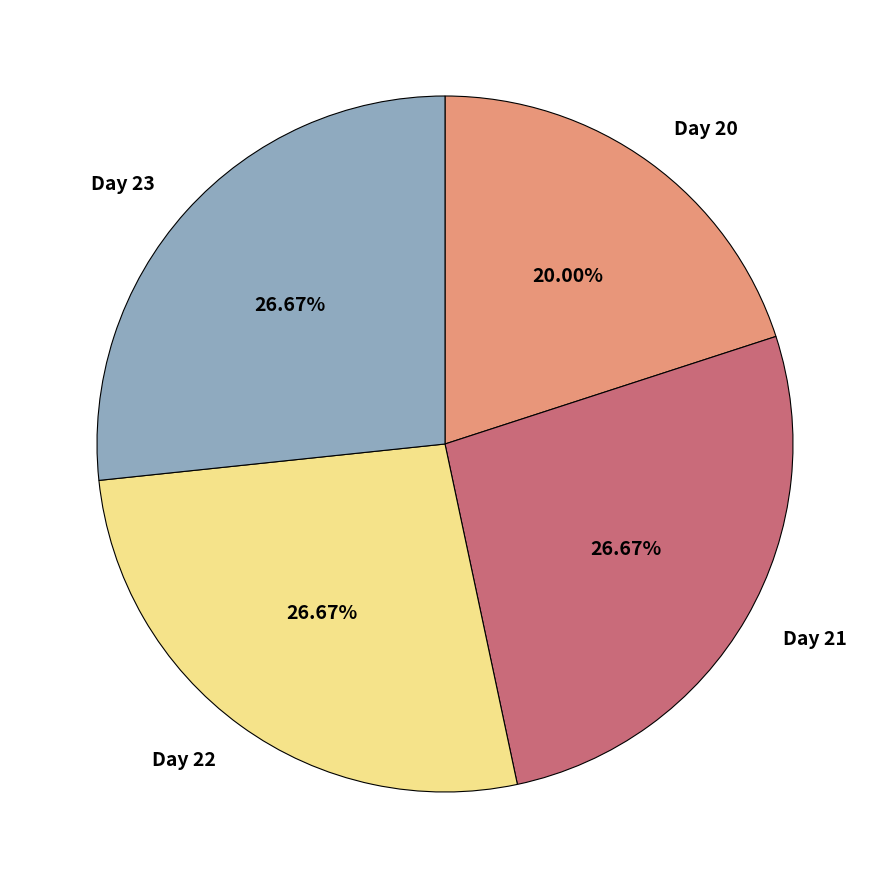

Is there a majority slice in this chart?

No